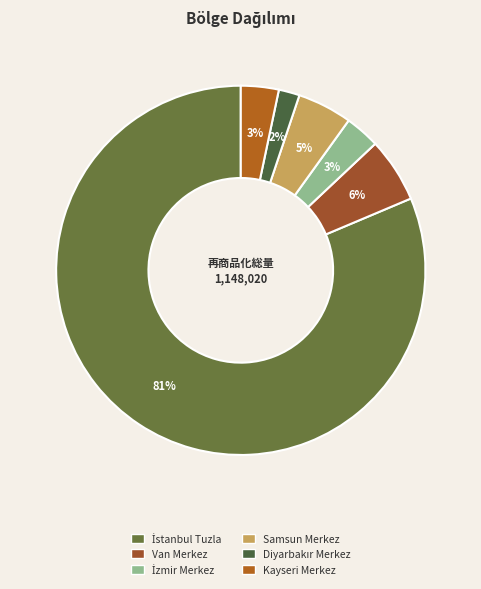

Count the number of slices in the pie.

6